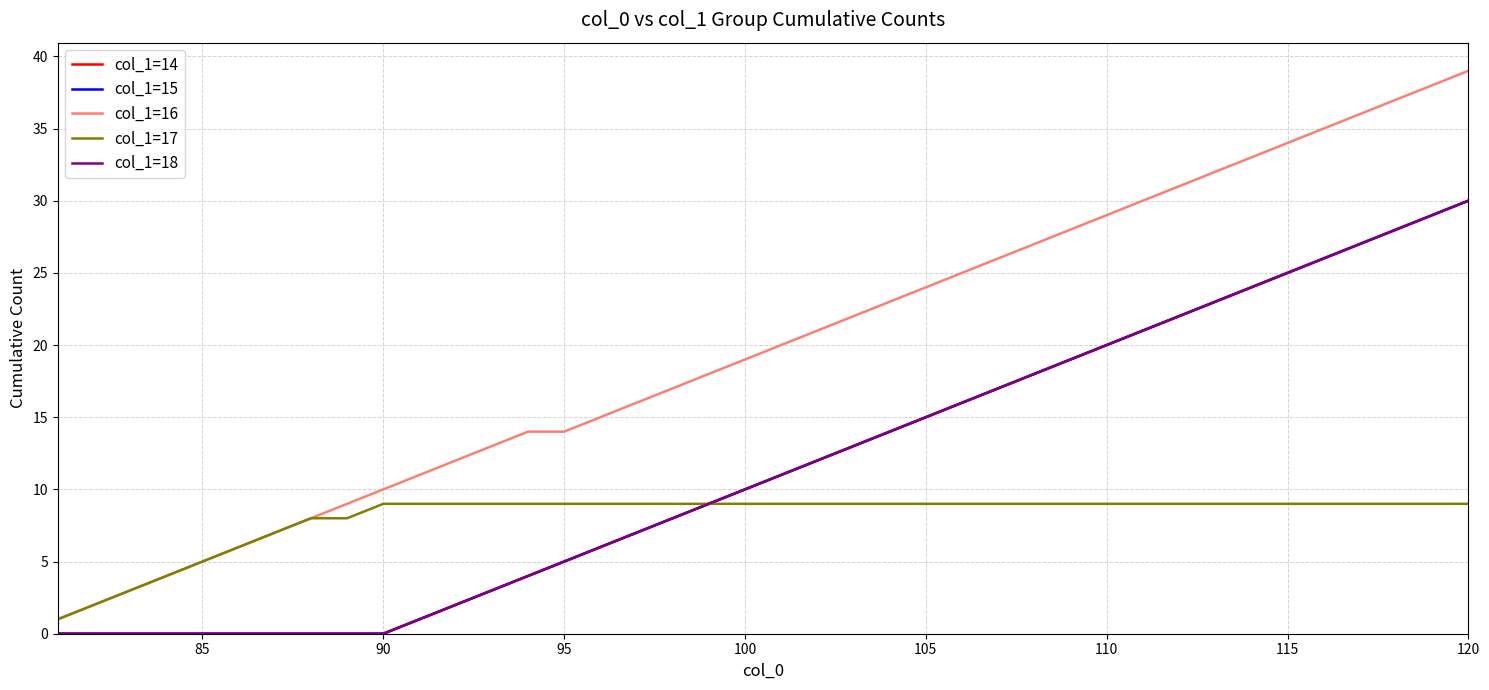

Does the chart display data point markers on the line(s)?

No